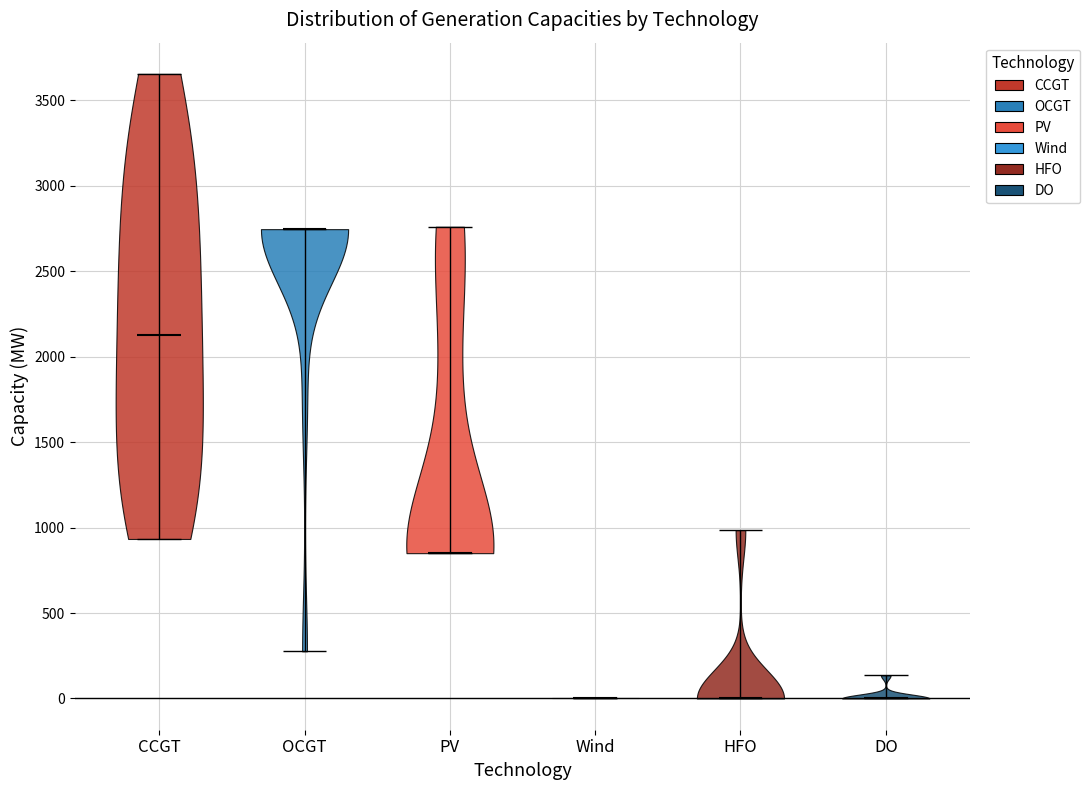

Reading left to right, read every violin against the y-axis: where its median line is, and the lowest and highest points it reaches. The values are not printed on the chart, so give them approximately, as read against the axis.

CCGT: median line 2150, lowest point 950, highest point 3650
OCGT: median line 2750, lowest point 300, highest point 2750
PV: median line 850, lowest point 850, highest point 2750
Wind: median line 0, lowest point 0, highest point 0
HFO: median line 0, lowest point 0, highest point 1000
DO: median line 0, lowest point 0, highest point 150